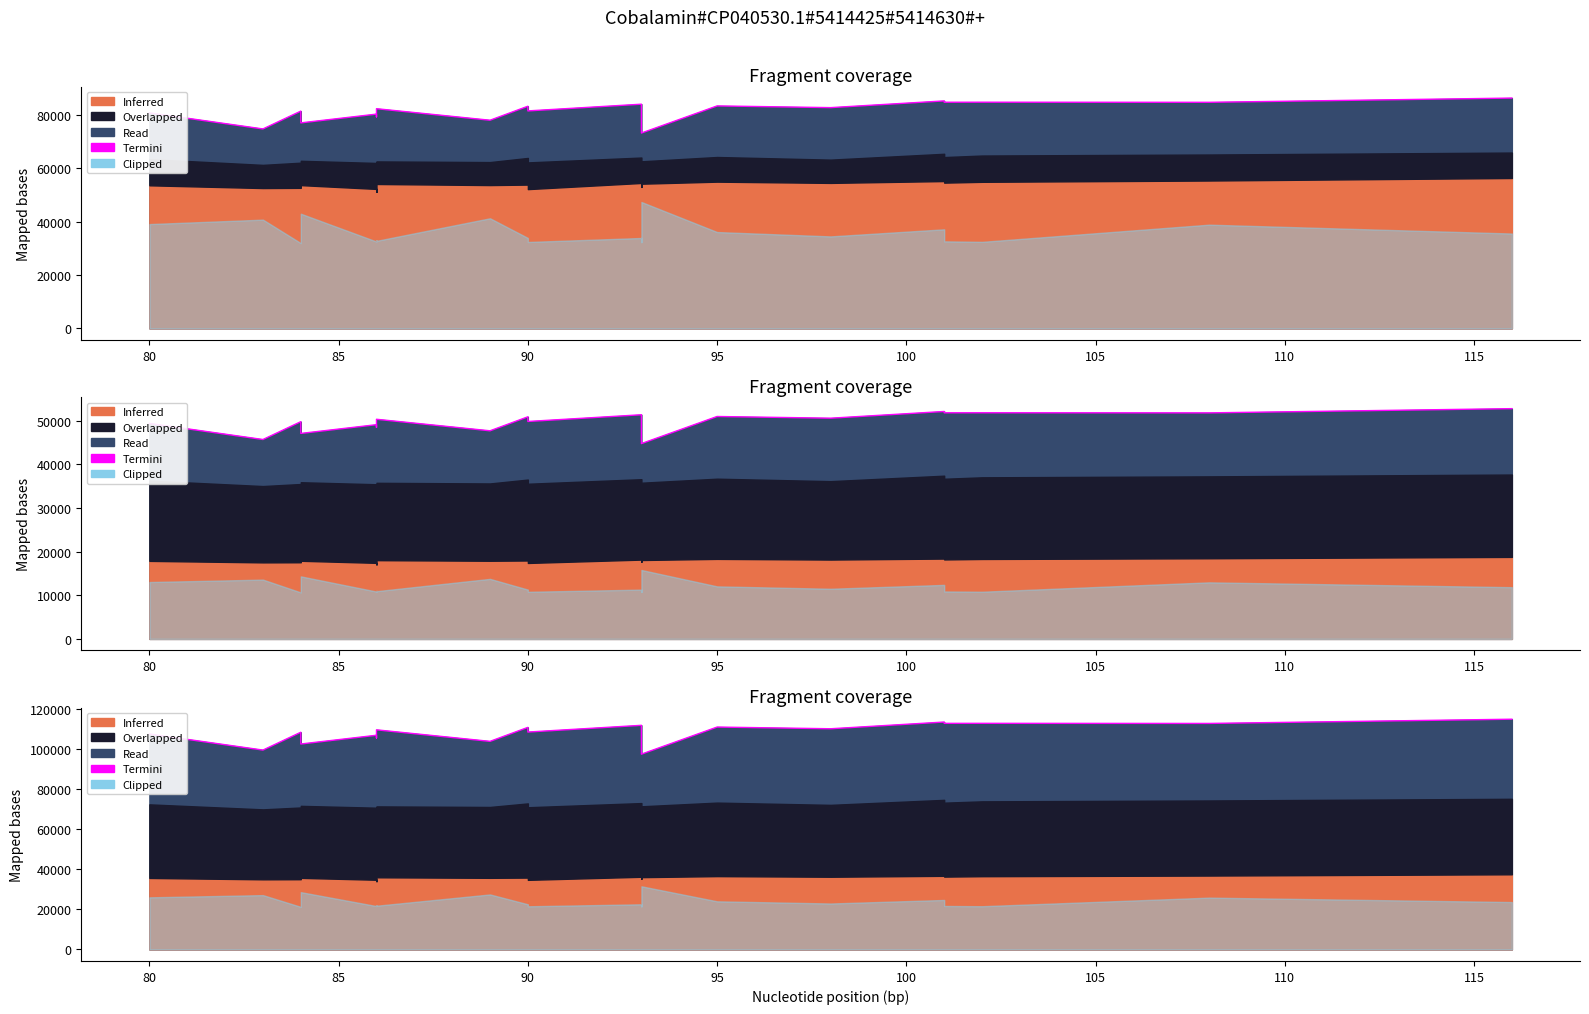

What is the sum of all values?

2174909.6